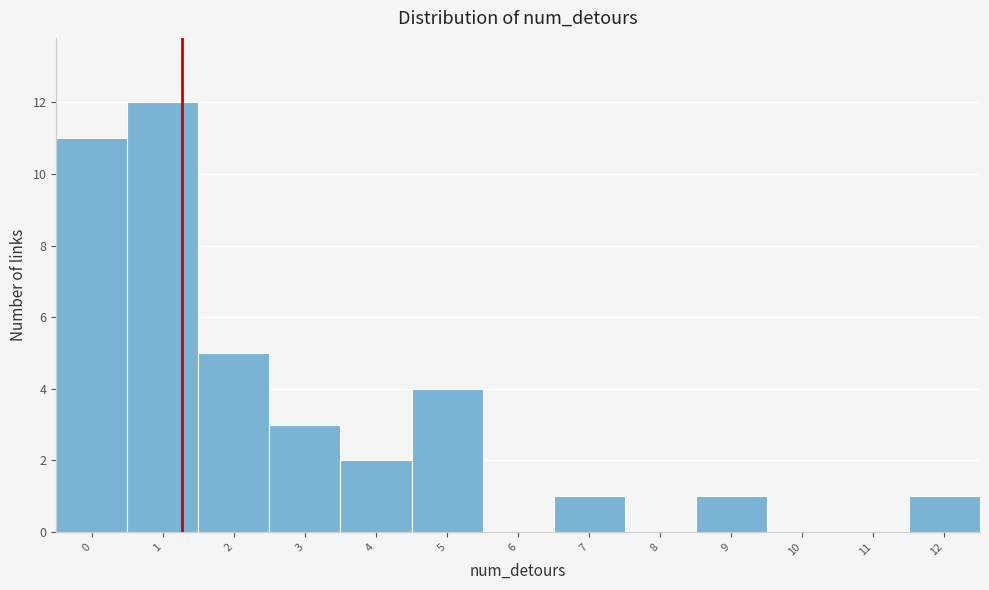

Reading left to right, extract all data points from this chart.

0=11	1=12	2=5	3=3	4=2	5=4	6=0	7=1	8=0	9=1	10=0	11=0	12=1